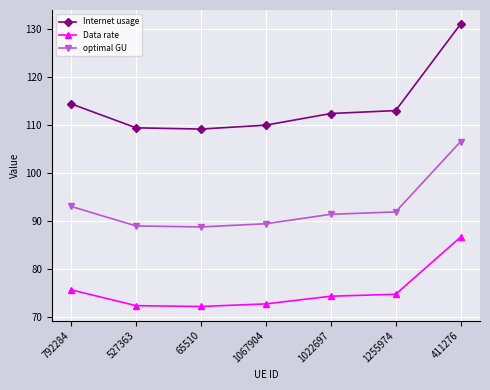

Is the value of optimal GU at 411276 greater than the value of Internet usage at 65510?

No